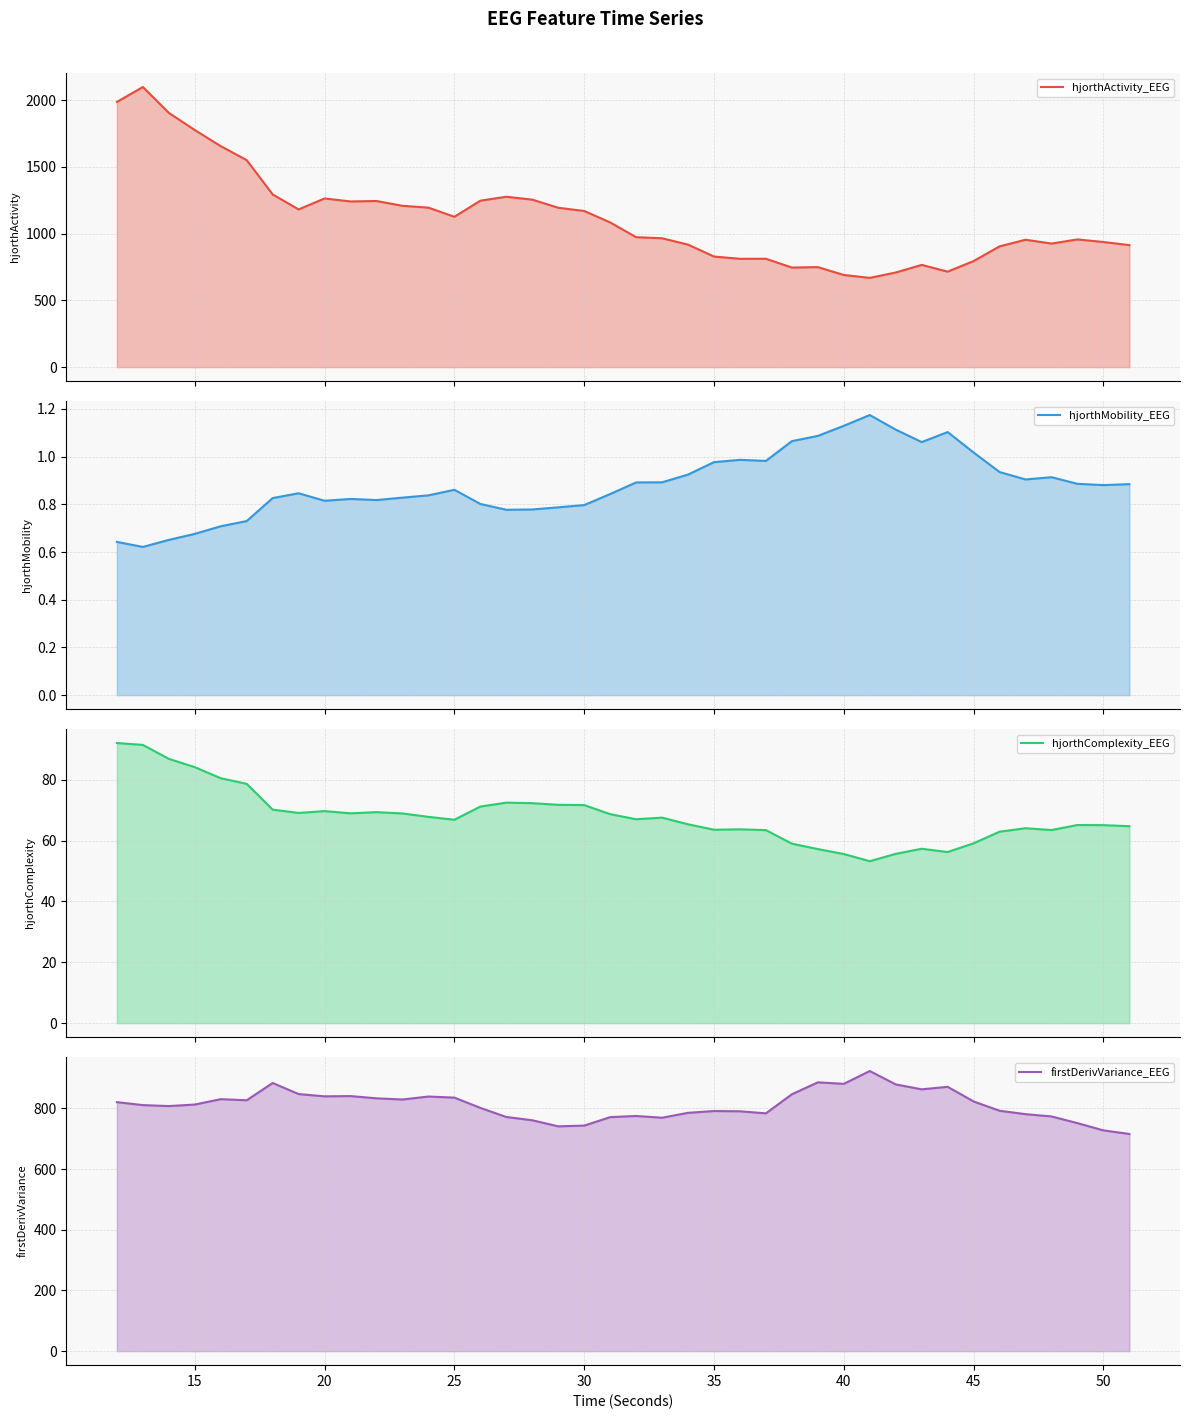

What is the minimum value for hjorthActivity_EEG?

668.7